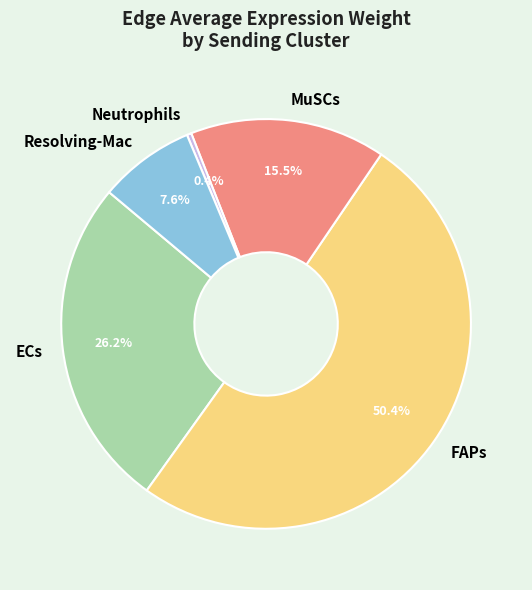

True or false: ECs accounts for 26% of the total.

True